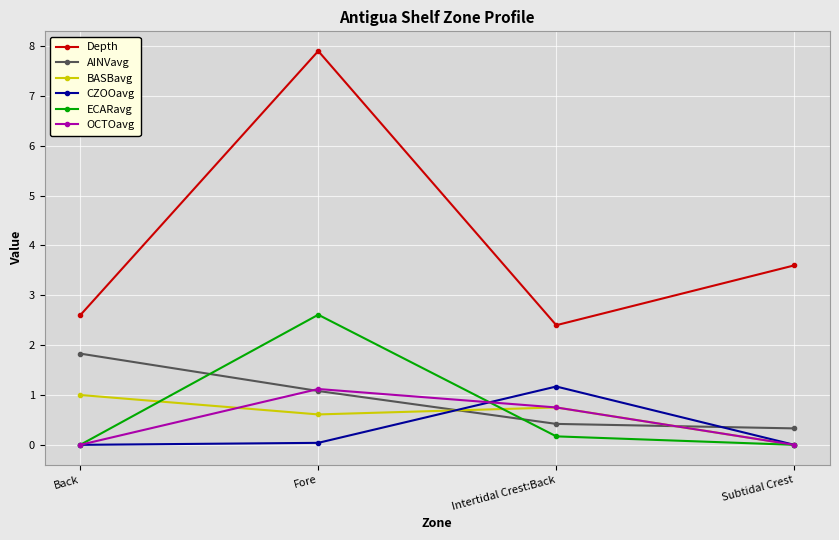

What is the approximate value of AINVavg at Back?

1.8